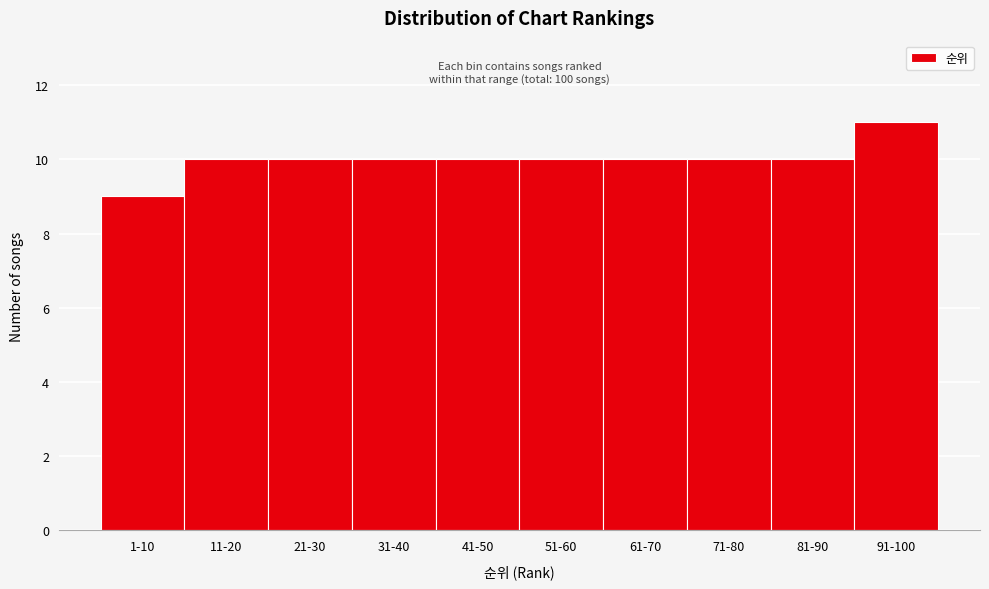

Reading left to right, what are all the values shown in this chart?

9	10	10	10	10	10	10	10	10	11